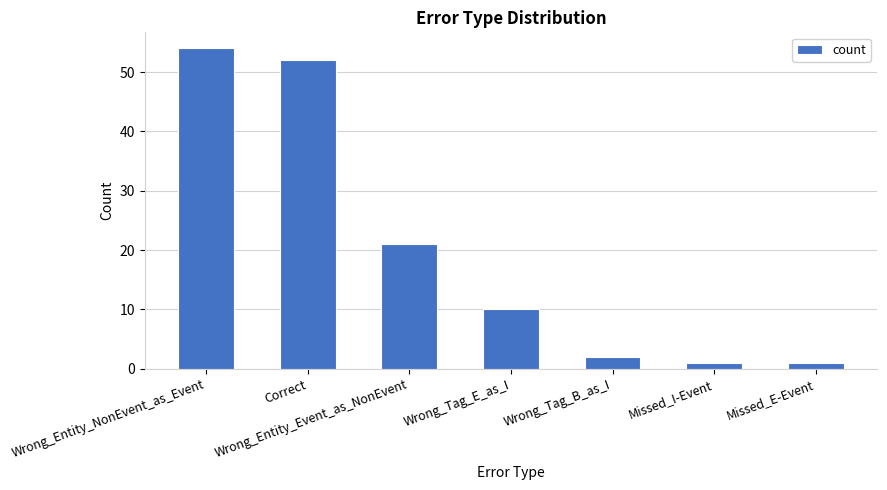

What is the maximum value shown in the chart?

54